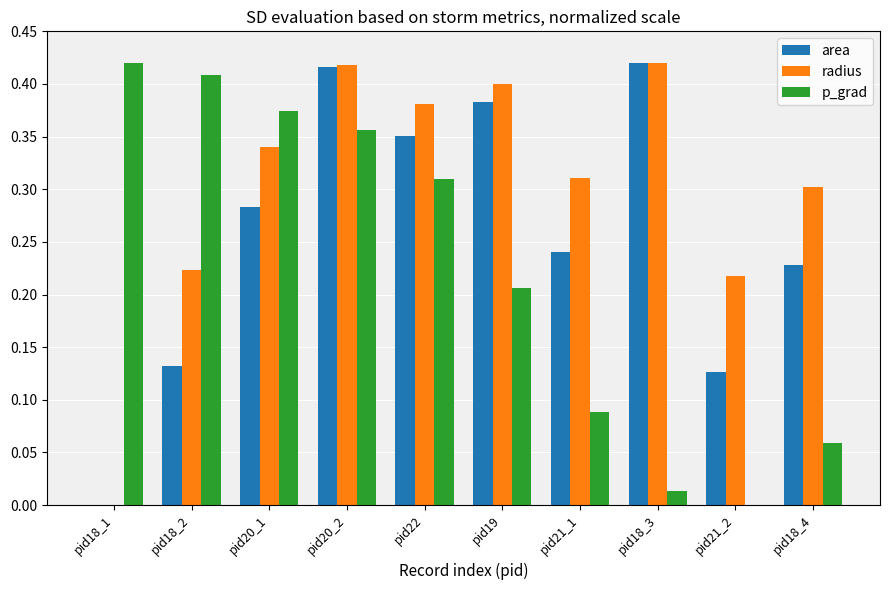

Which series changed the most between pid20_1 and pid18_3?

p_grad